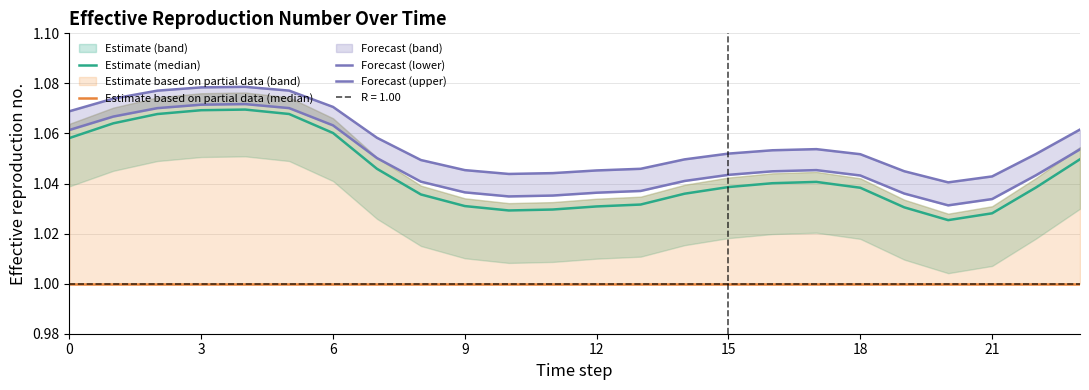

Is the value of Forecast (lower) at 17 greater than the value of Forecast (upper) at 18?

No